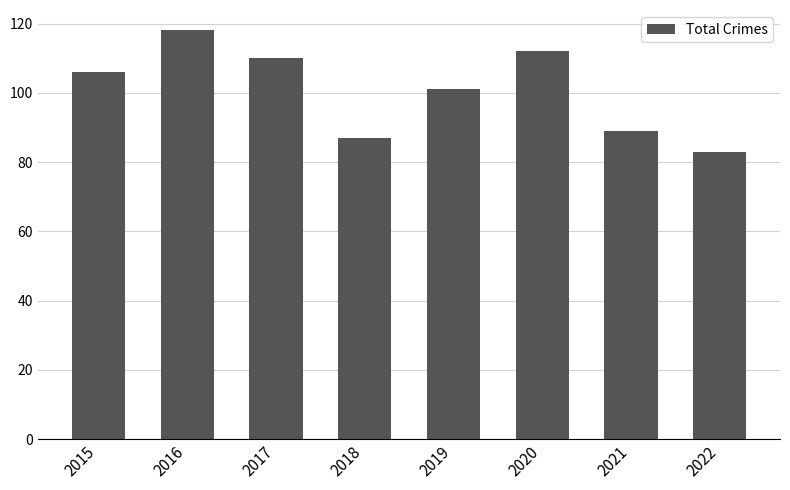

Is it true that the value at 2020 is 150?

False